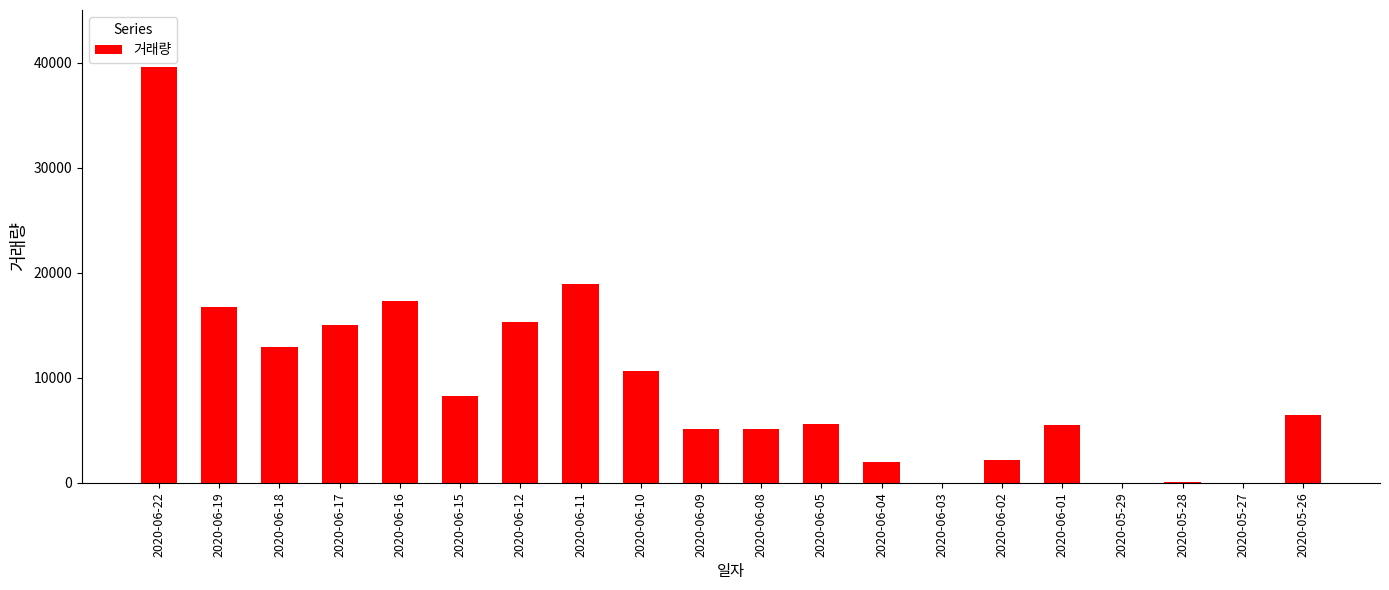

What is the greatest value displayed?

39573